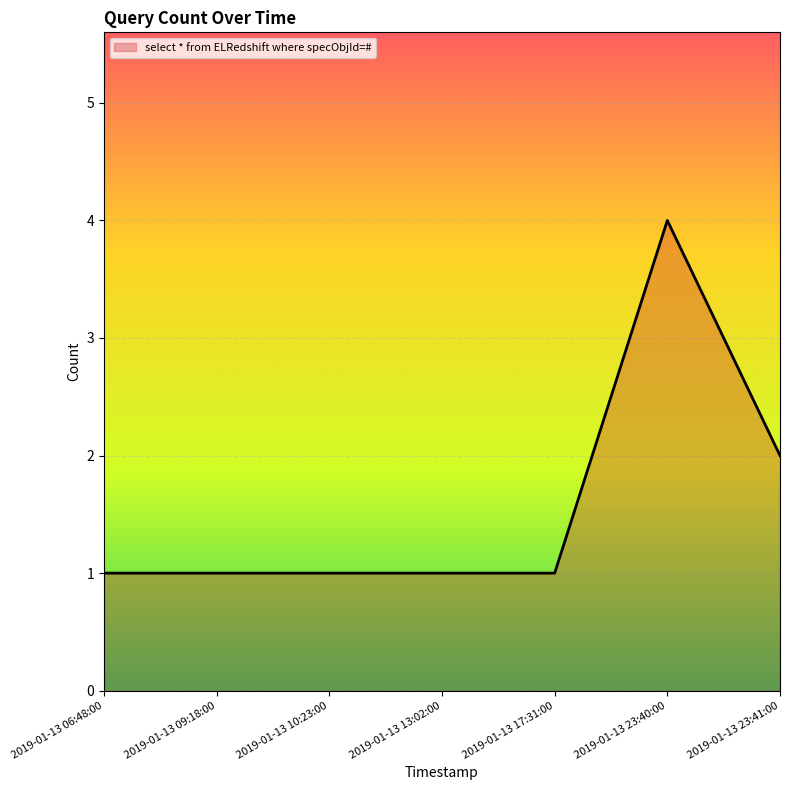

What is the average value?

2